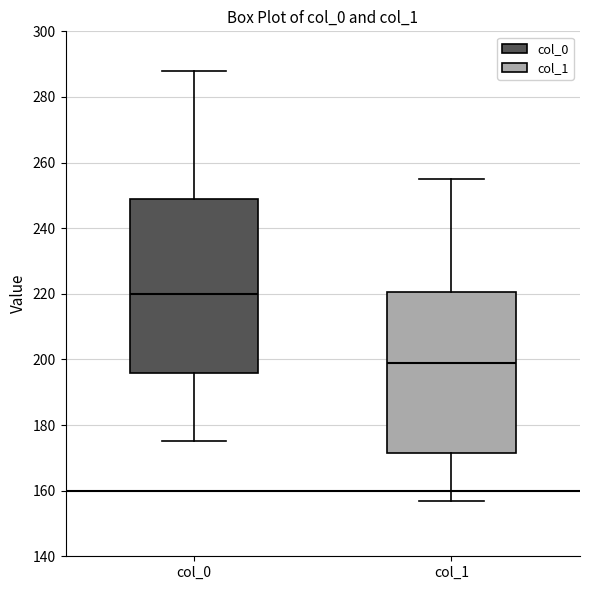

Which box is the tallest, from its lower edge to its upper edge?

col_0